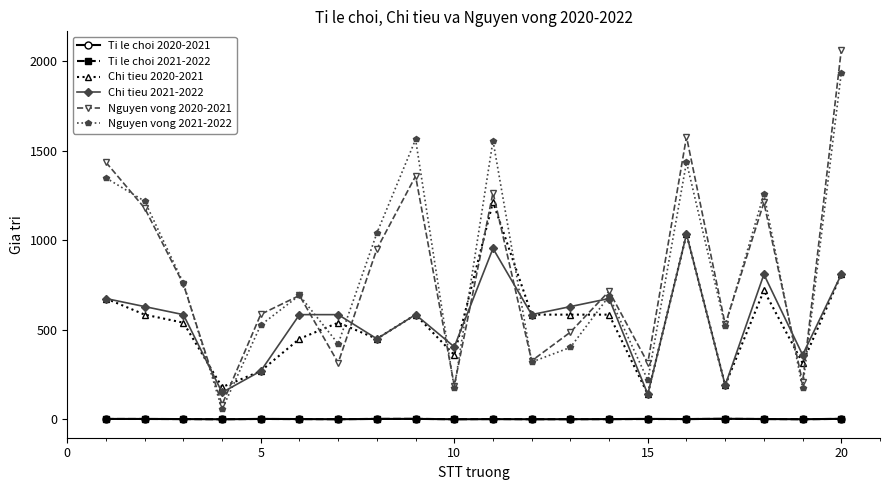

True or false: Ti le choi 2020-2021 and Chi tieu 2020-2021 cross at least once.

False